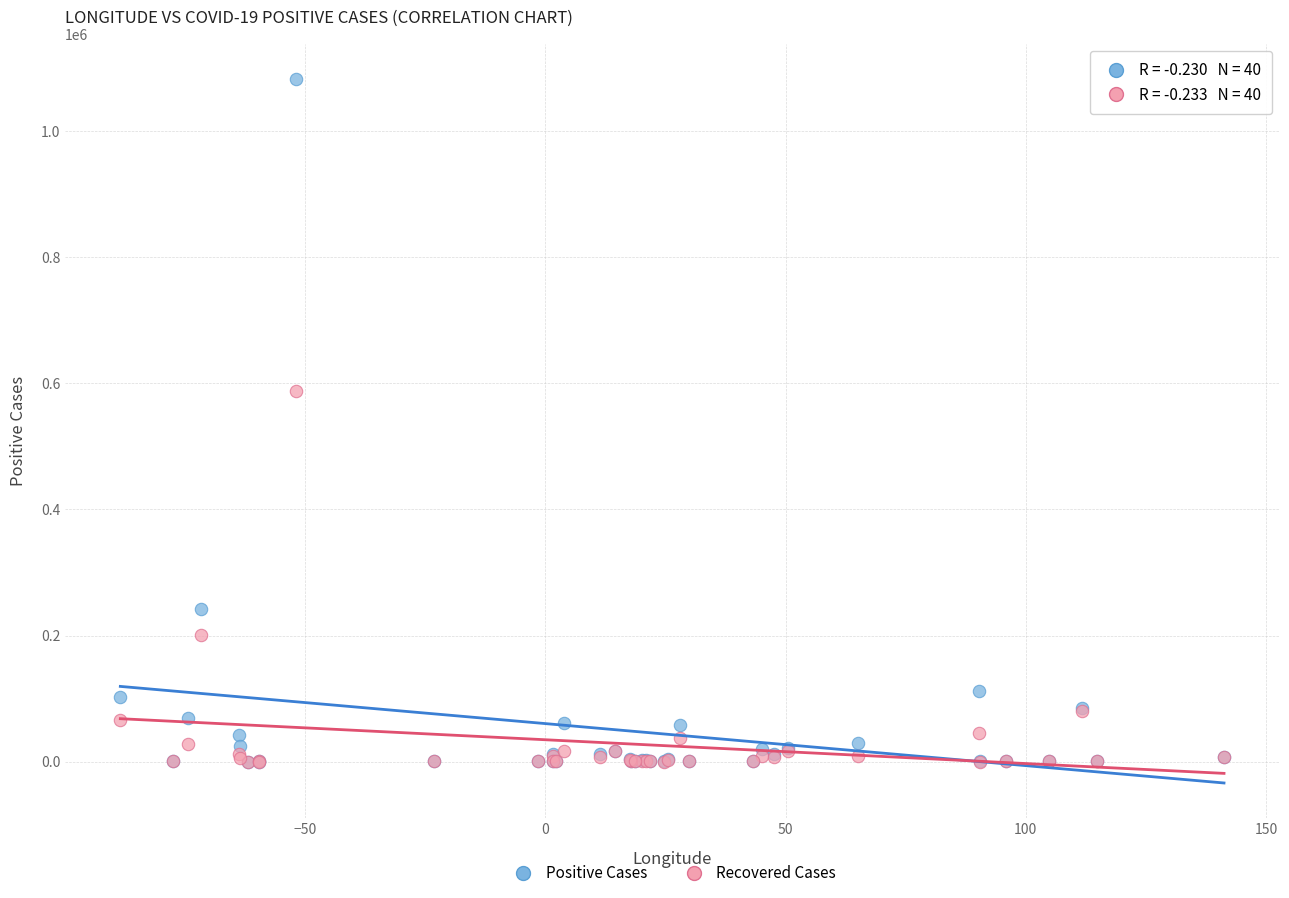

In the Recovered Cases series, what Y value is closest to 294067?

200569